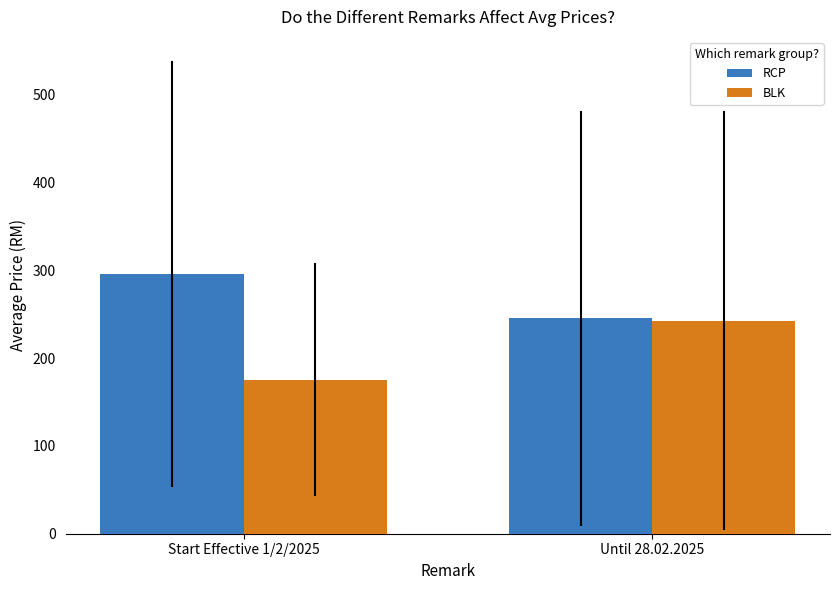

The value of BLK at Start Effective 1/2/2025 is 291.7. True or false?

False